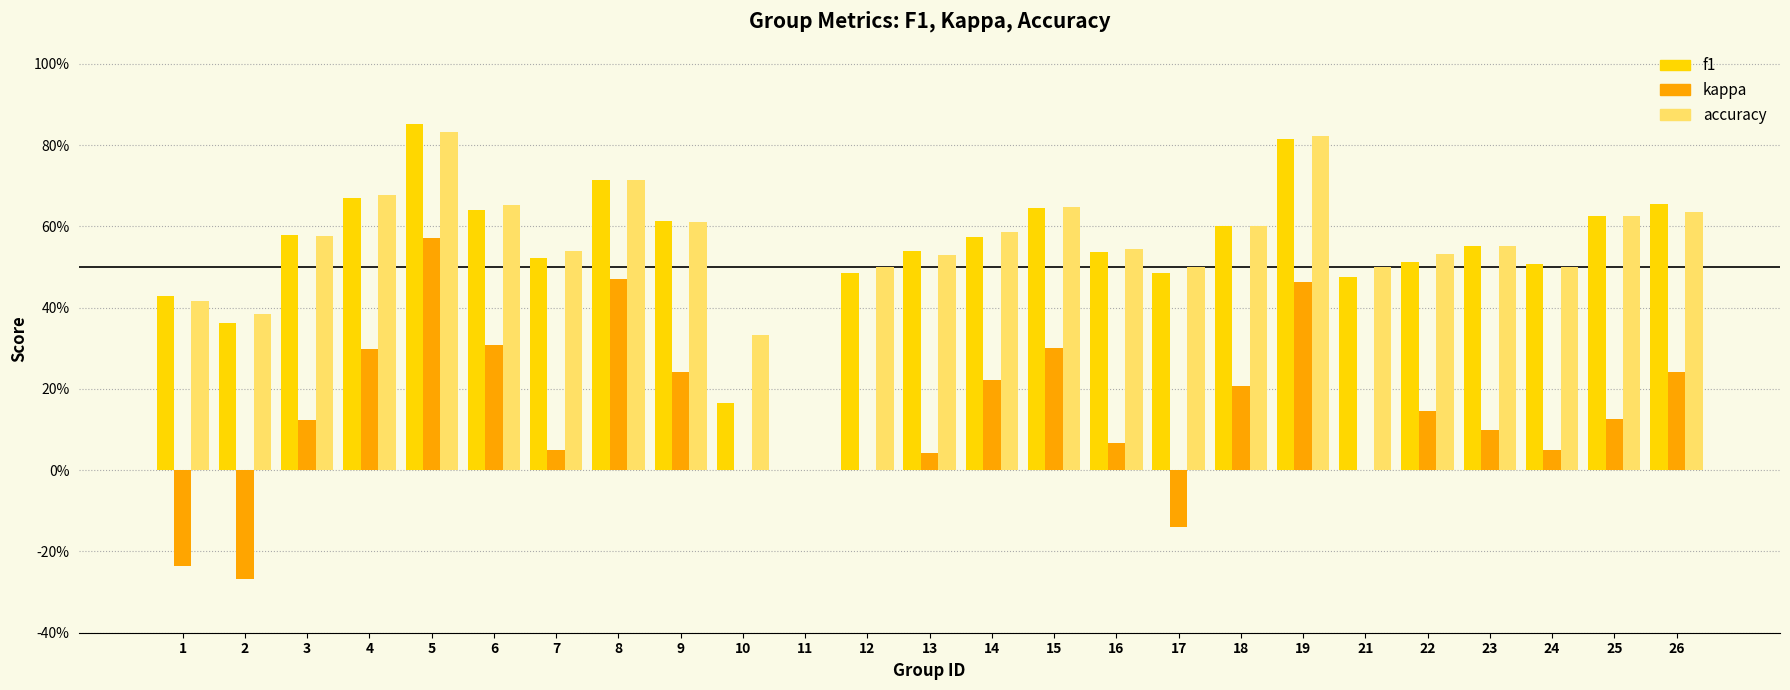

At 12, list the series in order from largest to smallest.

accuracy, f1, kappa